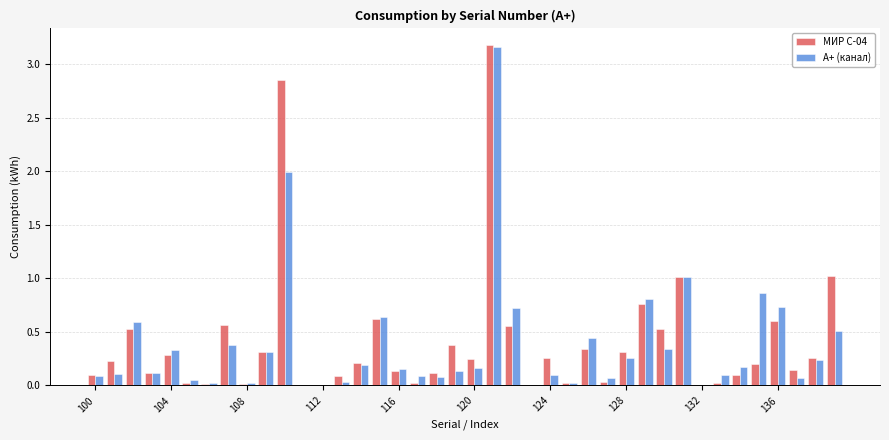

What is the sum of all А+ (канал) values?

15.1